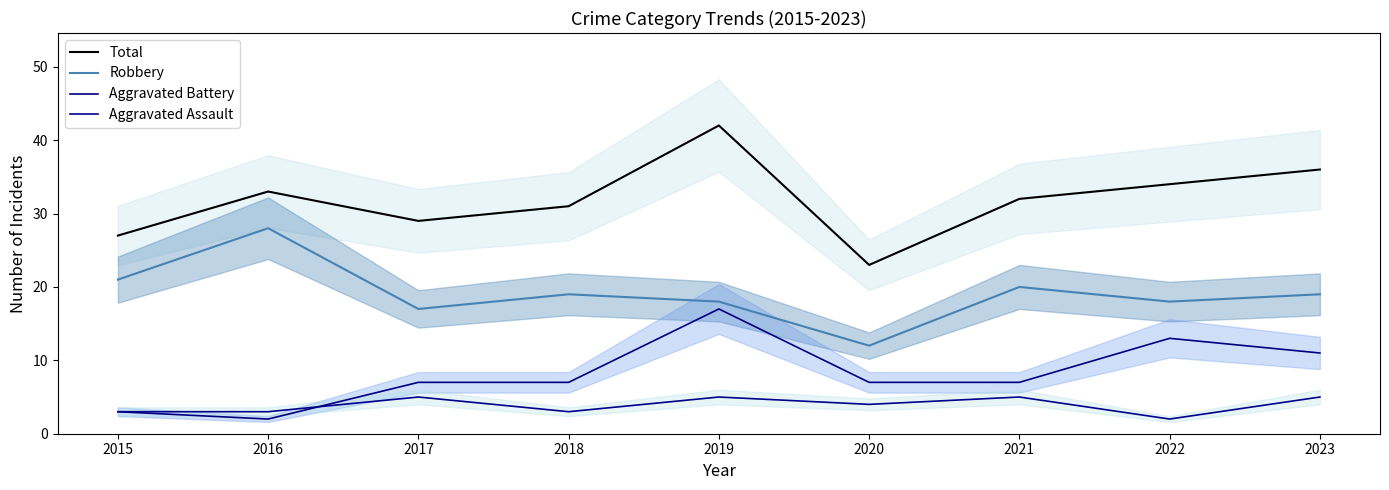

The Aggravated Assault series shows 1 at 2016. True or false?

False